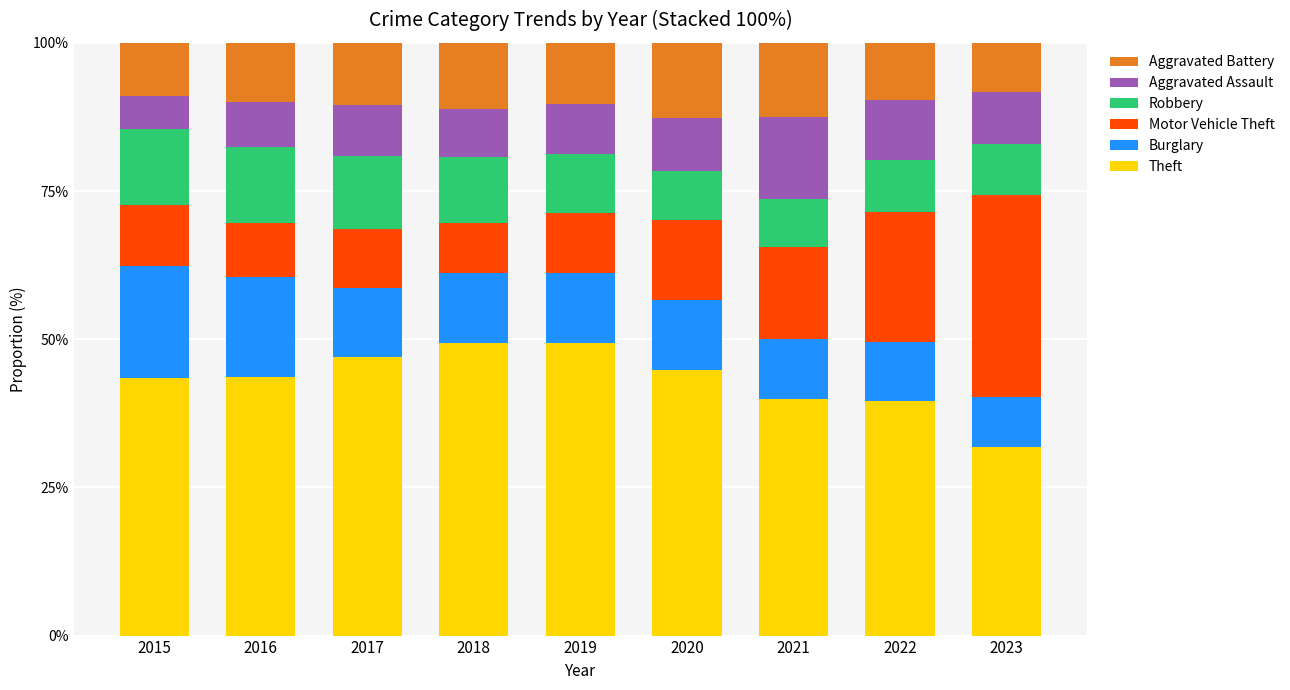

What is the total value across all series at 2017?

100.0